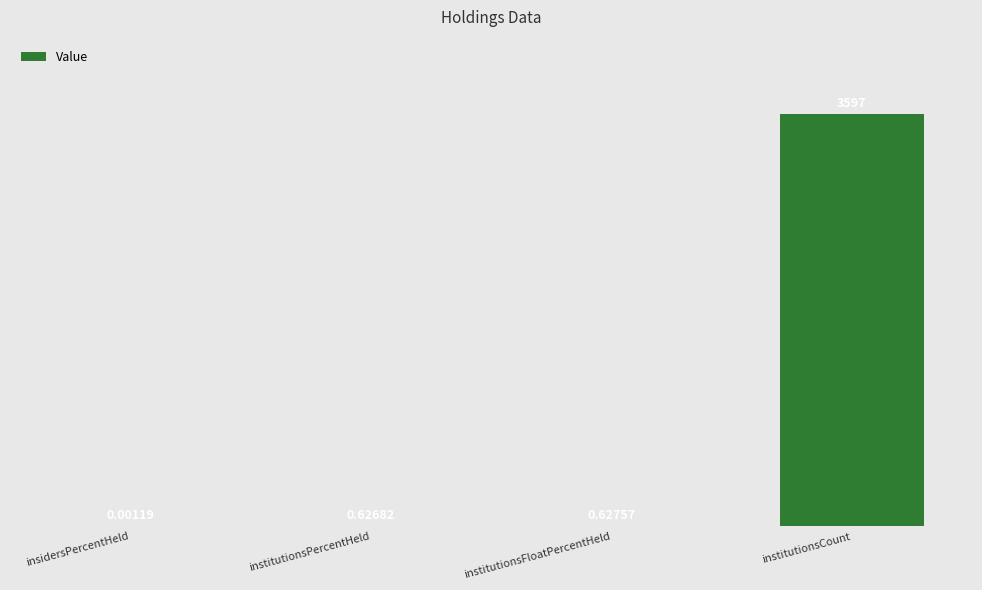

What is the sum of all values?

3598.3